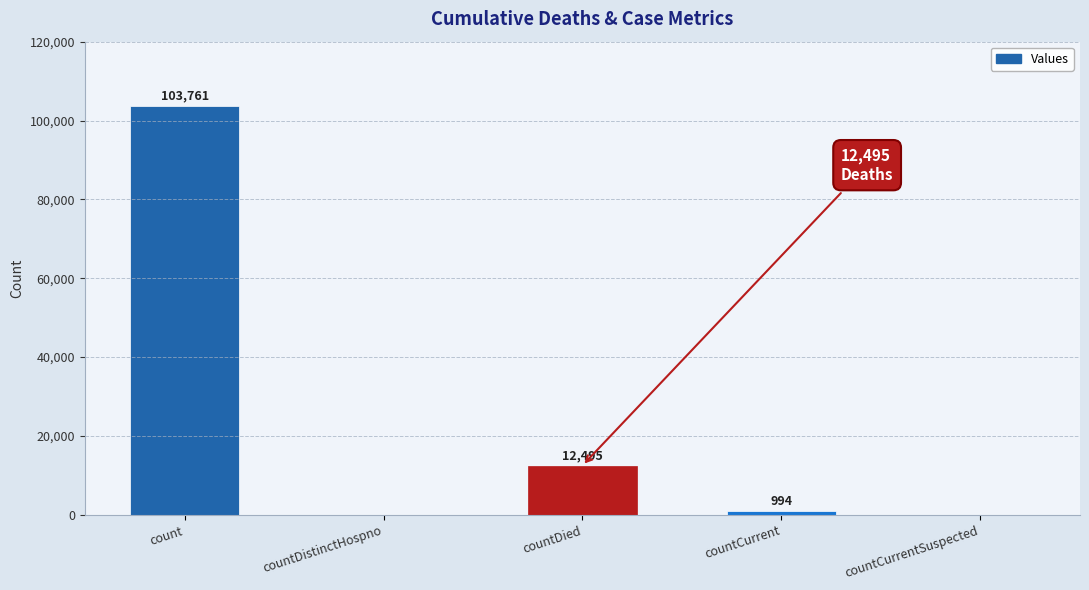

True or false: the data shows -39980 at countCurrentSuspected.

False